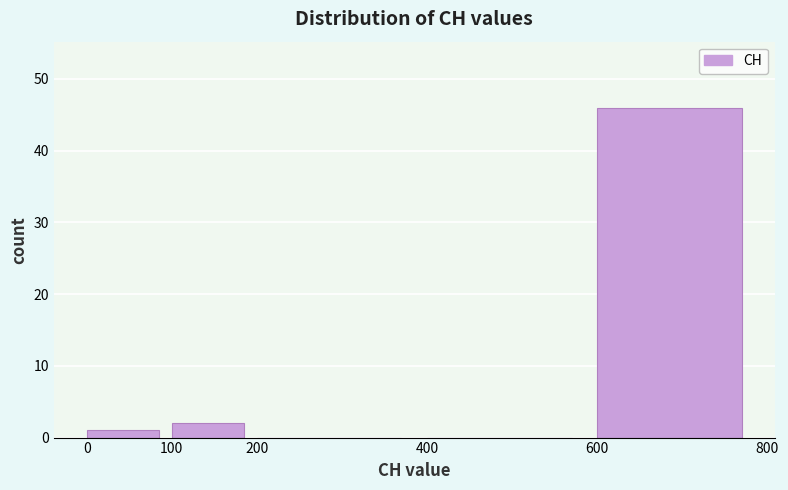

Which range on the x-axis has the tallest bar?

600 to 800